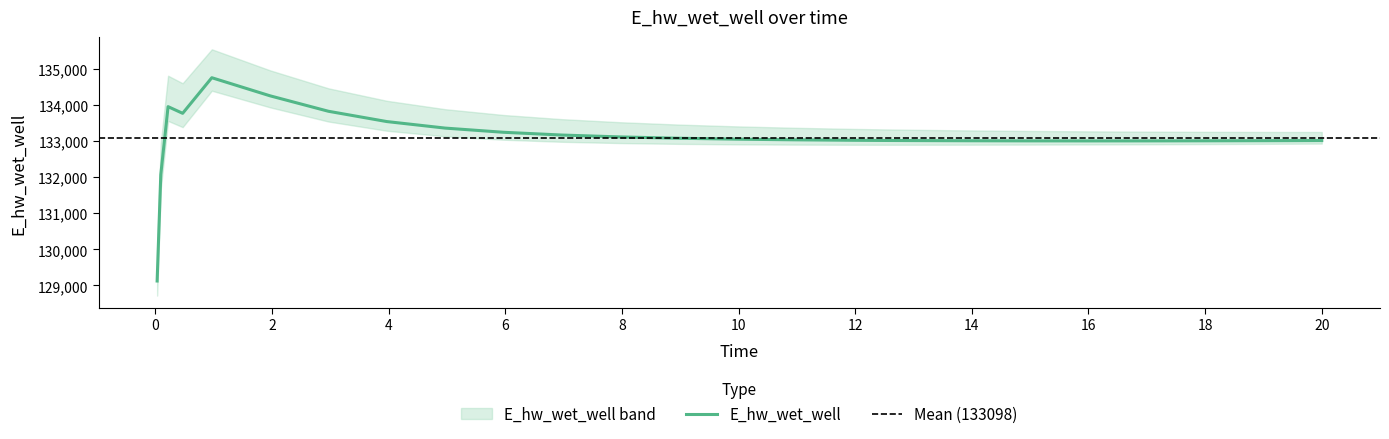

Reading right to left, what are all the values shown in this chart?

20.0=133018.3	19.46875=133016.0	18.96875=133014.0	17.96875=133010.9	16.96875=133009.0	15.96875=133008.4	14.96875=133009.6	13.96875=133012.6	12.96875=133017.6	12.46875=133020.8	11.96875=133025.5	10.96875=133038.3	9.96875=133056.6	8.96875=133082.4	7.96875=133118.8	6.96875=133170.9	5.96875=133247.5	4.96875=133363.6	3.96875=133544.7	2.96875=133829.8	1.96875=134257.7	0.96875=134760.1	0.46875=133773.1	0.21875=133958.2	0.09375=132071.9	0.03125=129124.4